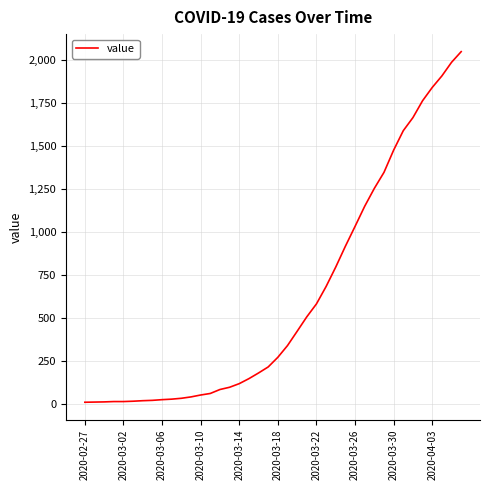

What is the difference between the maximum and minimum values?

2036